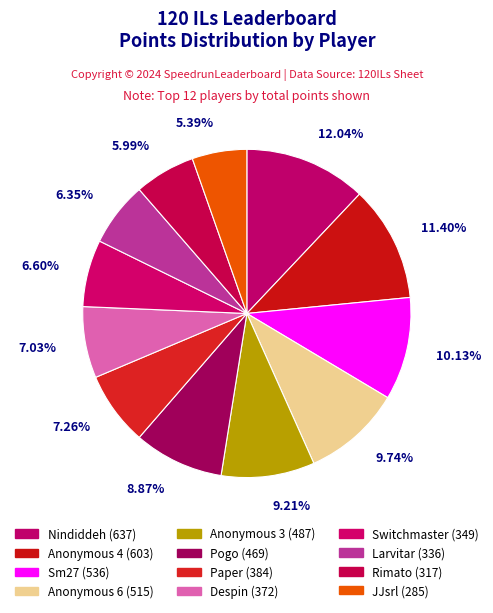

To the nearest percent, what is the difference between the largest and smallest slice percentages?

7%